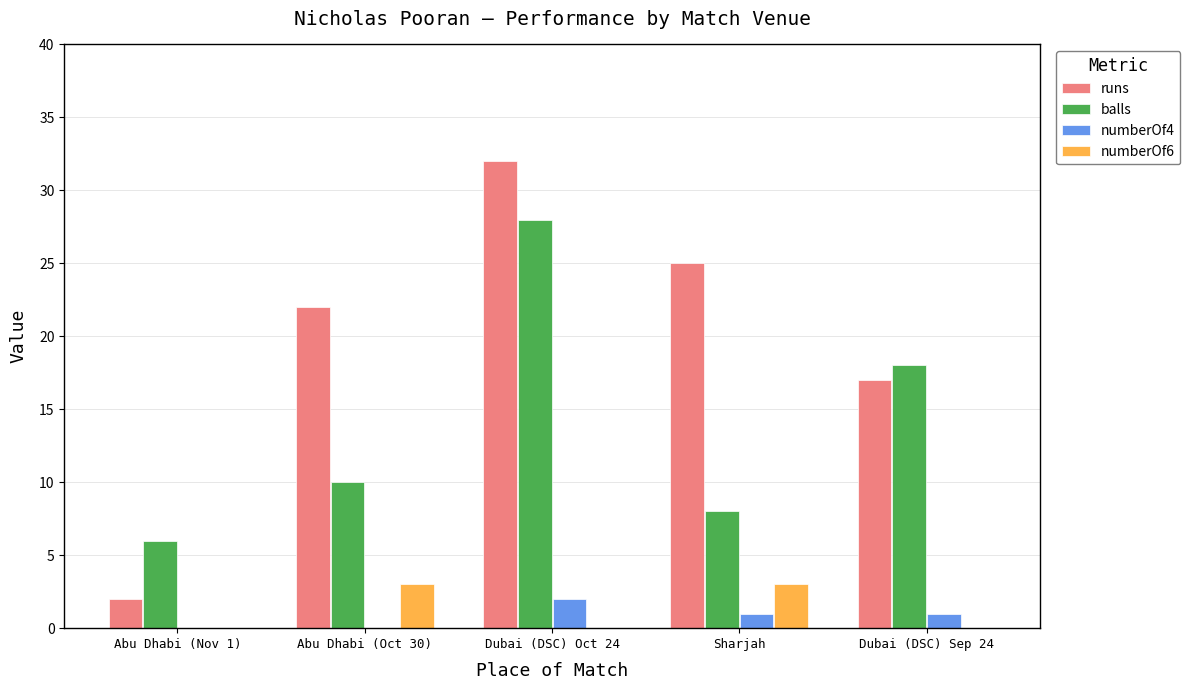

What are all the series names shown in the legend?

runs, balls, numberOf4, numberOf6